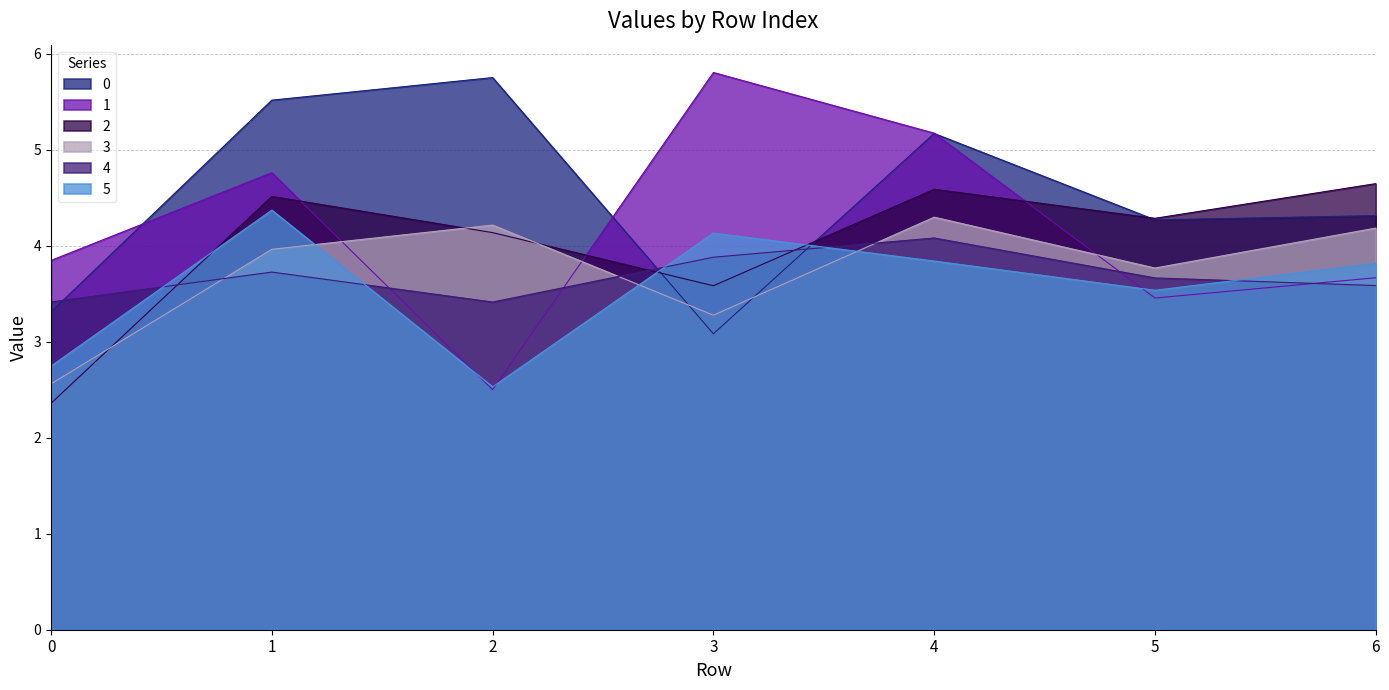

What is the spread (max minus min) of values at 6?

1.1